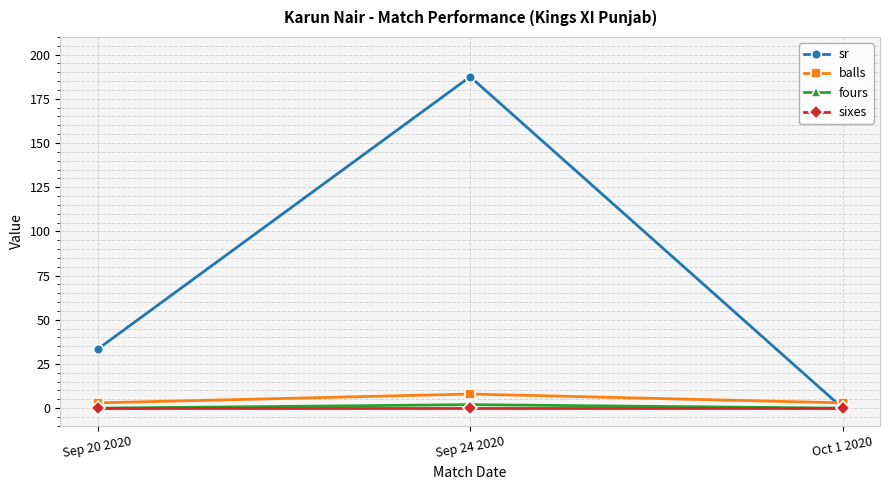

The value of sr at Sep 24 2020 is 283.1. True or false?

False